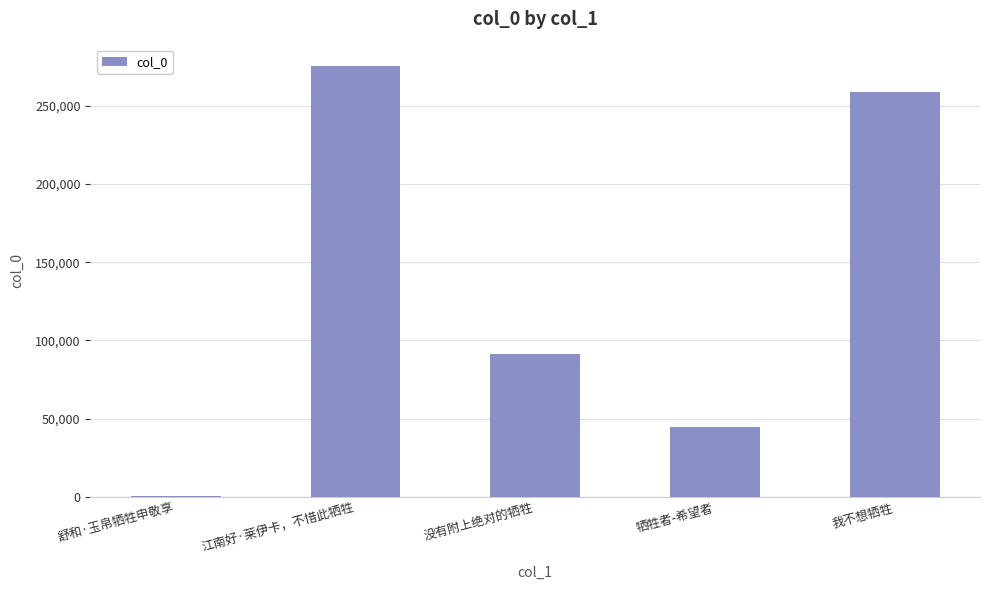

Which label corresponds to the largest value in the chart?

江南好·莱伊卡，不惜此牺牲